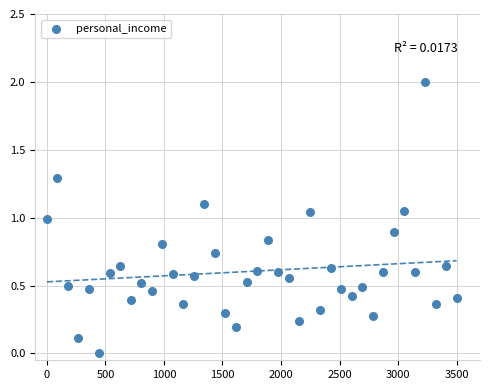

What is the range of Y values (max minus min)?

2.0